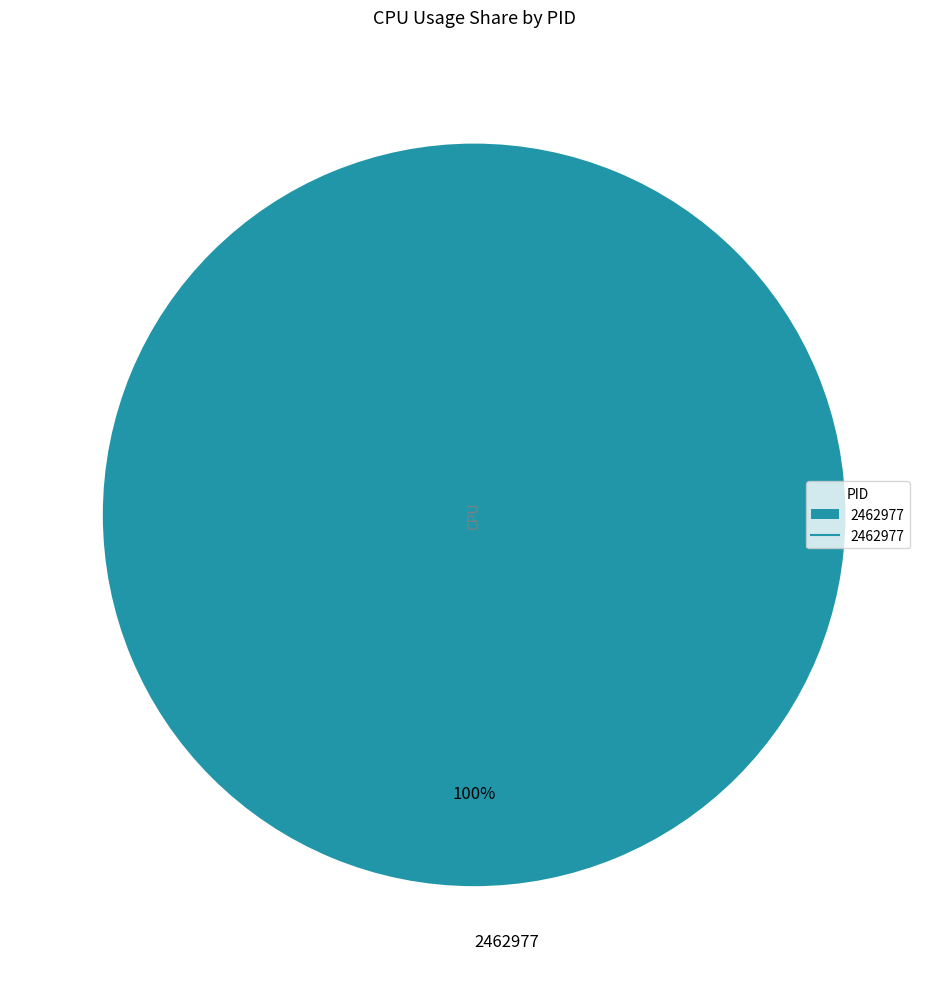

Count the number of slices in the pie.

1